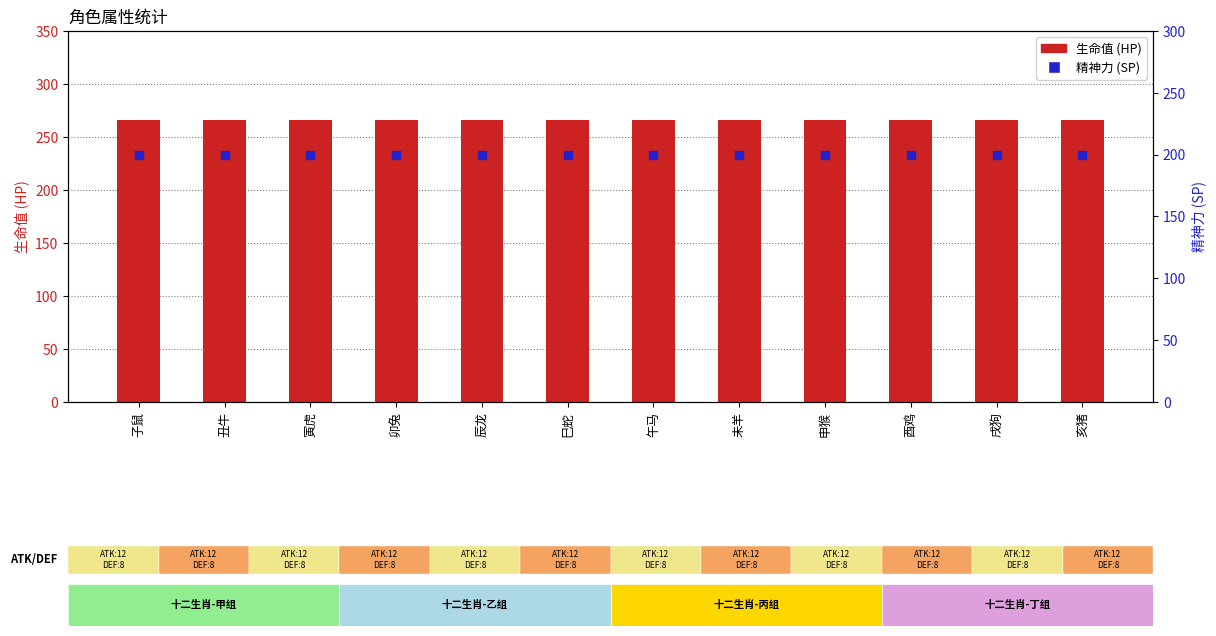

What is the total value across all series at 亥猪?

466